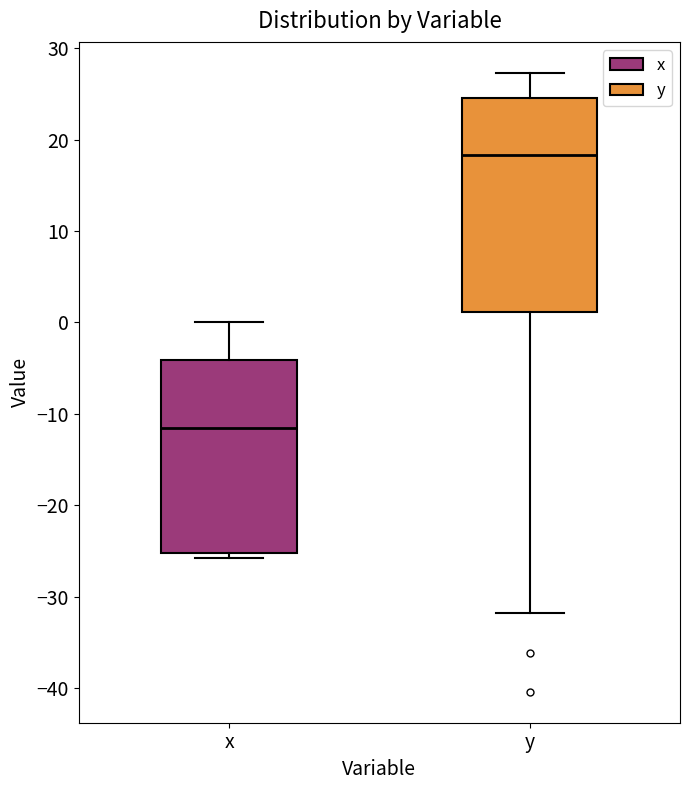

Reading left to right, read every box against the y-axis: the position of its median line, the range the box covers, and the ends of its whiskers. The values are not printed on the chart, so give them approximately, as read against the axis.

x: median -12, box -25 to -4, whiskers -26 to 0
y: median 18, box 1 to 25, whiskers -32 to 27